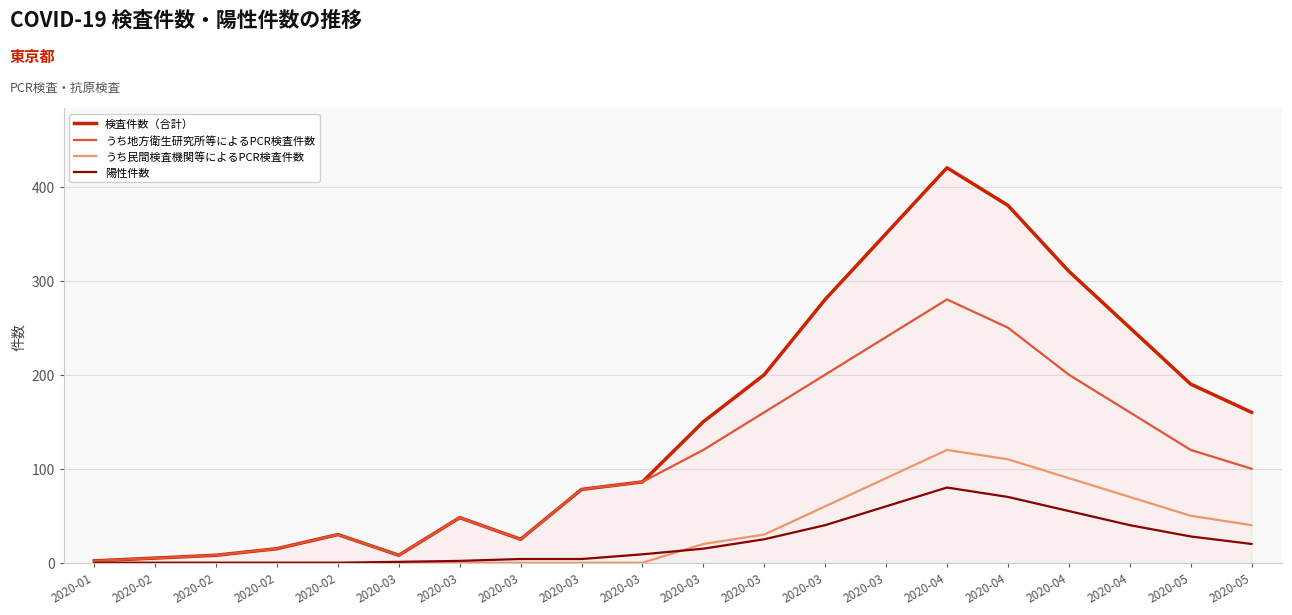

At which label does 検査件数（合計） first exceed 150?

2020-03